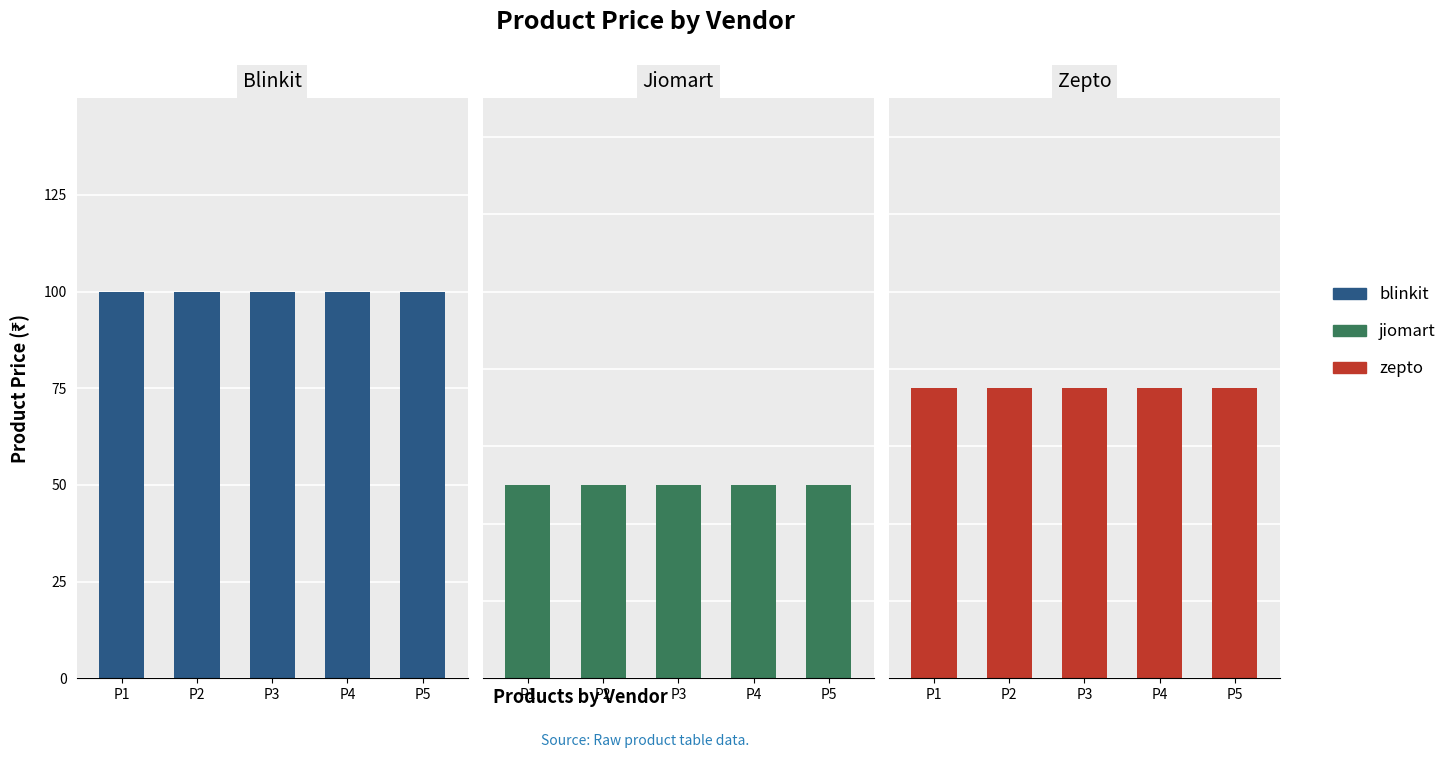

At P3, list the series in order from smallest to largest.

Jiomart, Zepto, Blinkit